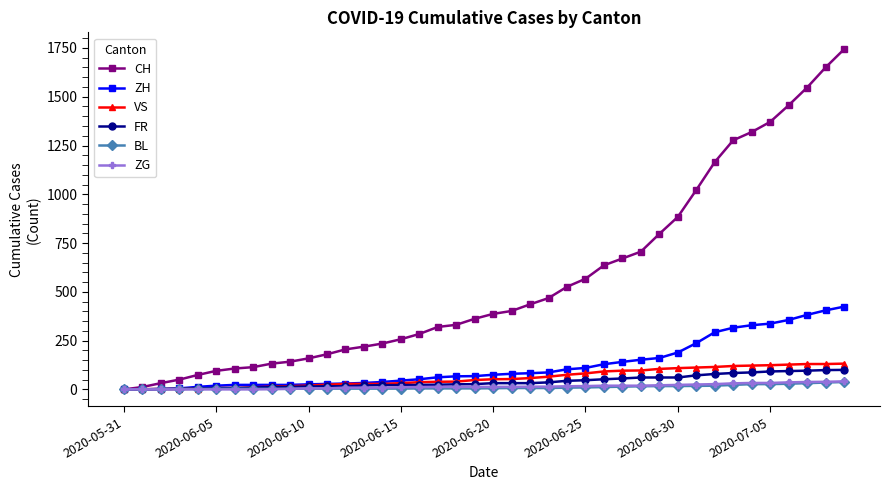

Which series has the widest spread of values?

CH